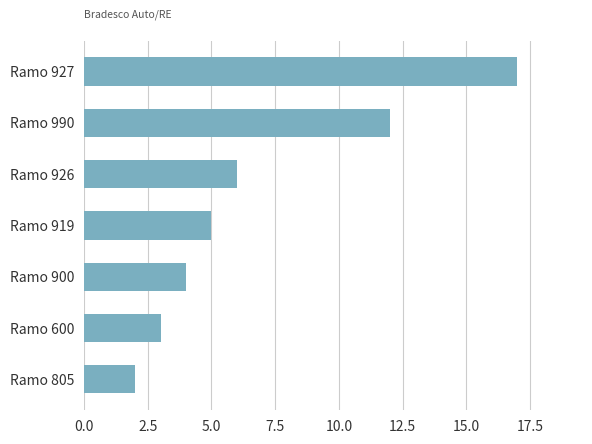

Between Ramo 926 and Ramo 927, which is larger?

Ramo 927